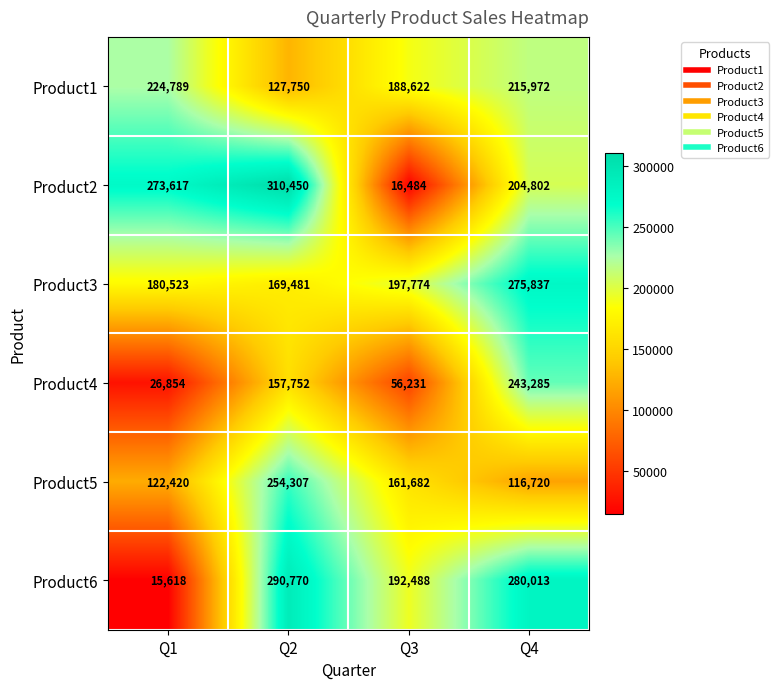

Where does the Product6 series first go above 280013?

Q2